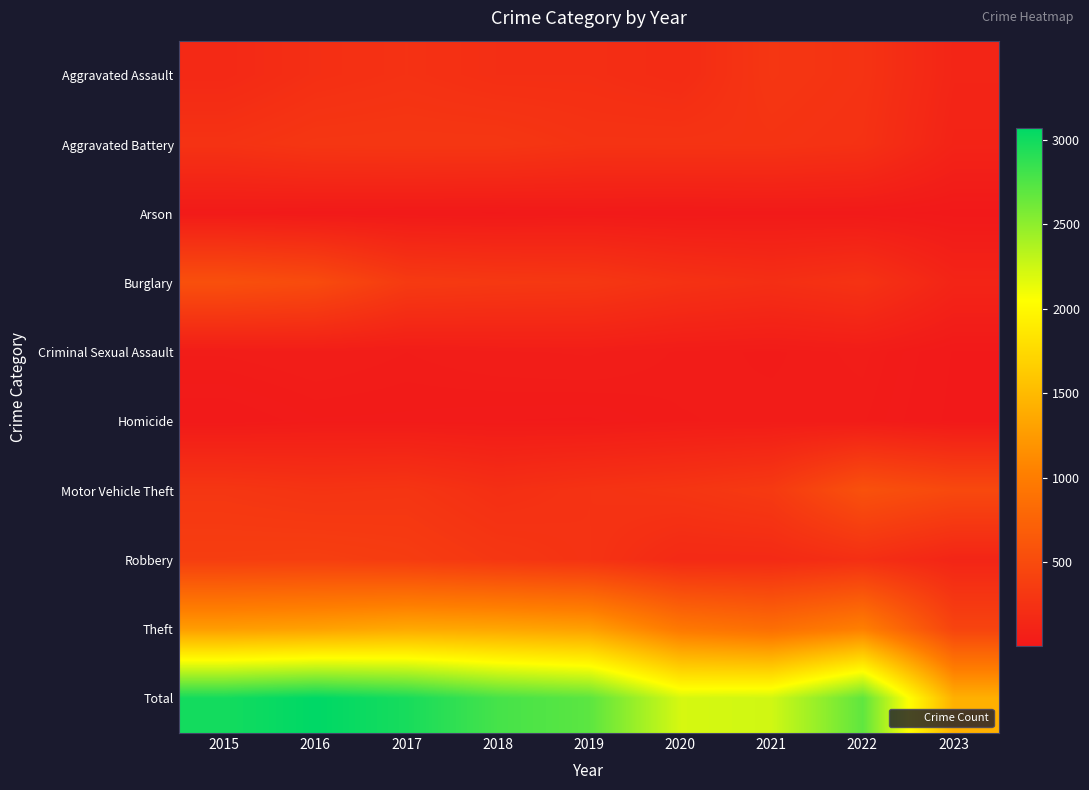

Reading left to right, what are all the values shown in this chart?

Aggravated Assault: 2015=164	2016=225	2017=251	2018=220	2019=220	2020=192	2021=295	2022=264	2023=127
Aggravated Battery: 2015=260	2016=298	2017=303	2018=302	2019=267	2020=269	2021=270	2022=248	2023=109
Arson: 2015=22	2016=14	2017=12	2018=8	2019=16	2020=12	2021=18	2022=16	2023=5
Burglary: 2015=552	2016=505	2017=339	2018=319	2019=308	2020=252	2021=220	2022=261	2023=119
Criminal Sexual Assault: 2015=43	2016=51	2017=41	2018=51	2019=55	2020=39	2021=33	2022=44	2023=10
Homicide: 2015=13	2016=28	2017=27	2018=23	2019=21	2020=34	2021=38	2022=36	2023=7
Motor Vehicle Theft: 2015=299	2016=272	2017=285	2018=225	2019=262	2020=287	2021=332	2022=567	2023=482
Robbery: 2015=372	2016=381	2017=356	2018=302	2019=264	2020=174	2021=175	2022=226	2023=127
Theft: 2015=1263	2016=1297	2017=1359	2018=1337	2019=1288	2020=954	2021=856	2022=1023	2023=433
Total: 2015=2988	2016=3071	2017=2973	2018=2787	2019=2701	2020=2213	2021=2237	2022=2685	2023=1419